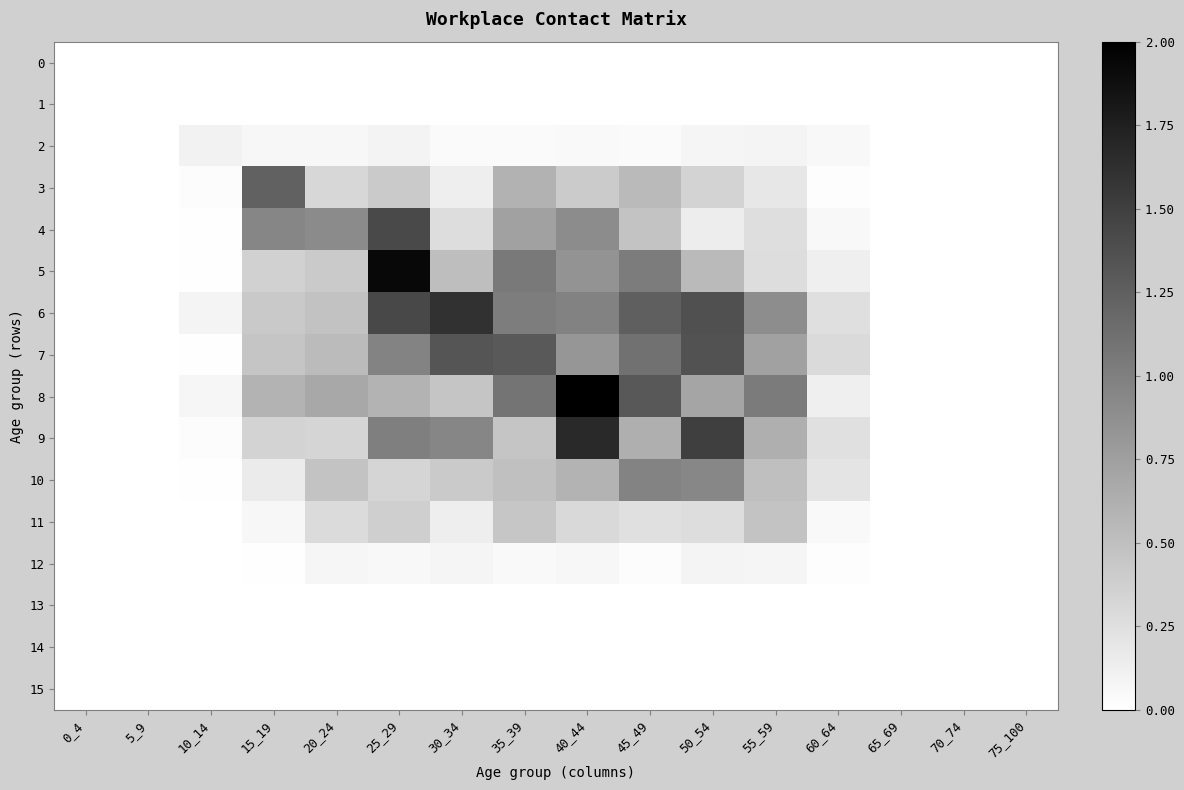

List the series in order of their peak value, highest first.

8, 5, 9, 6, 4, 7, 3, 10, 11, 2, 12, 0, 1, 13, 14, 15